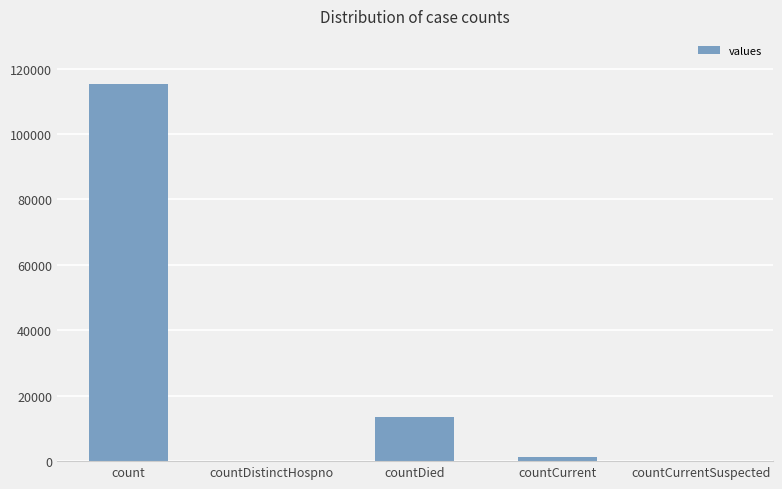

Reading left to right, list all the values displayed in this chart.

count=115379	countDistinctHospno=0	countDied=13343	countCurrent=1383	countCurrentSuspected=0